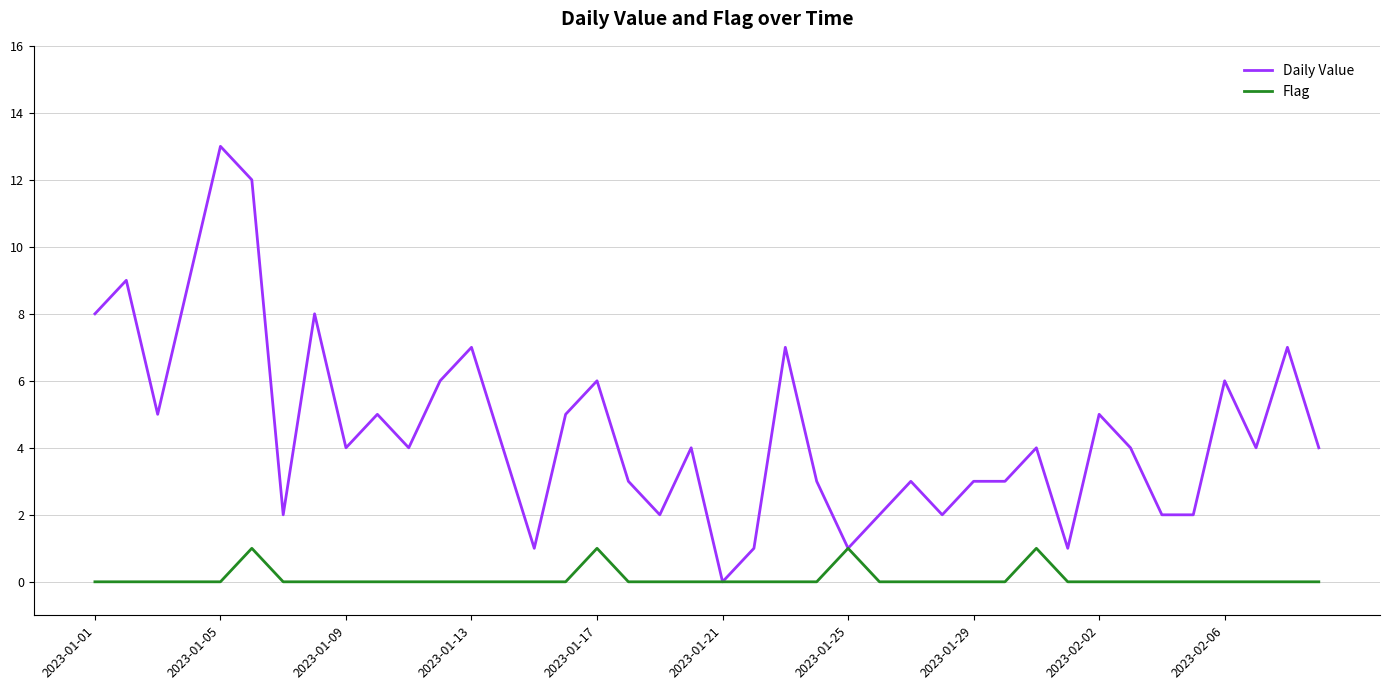

Which series has the largest total across all categories?

Daily Value